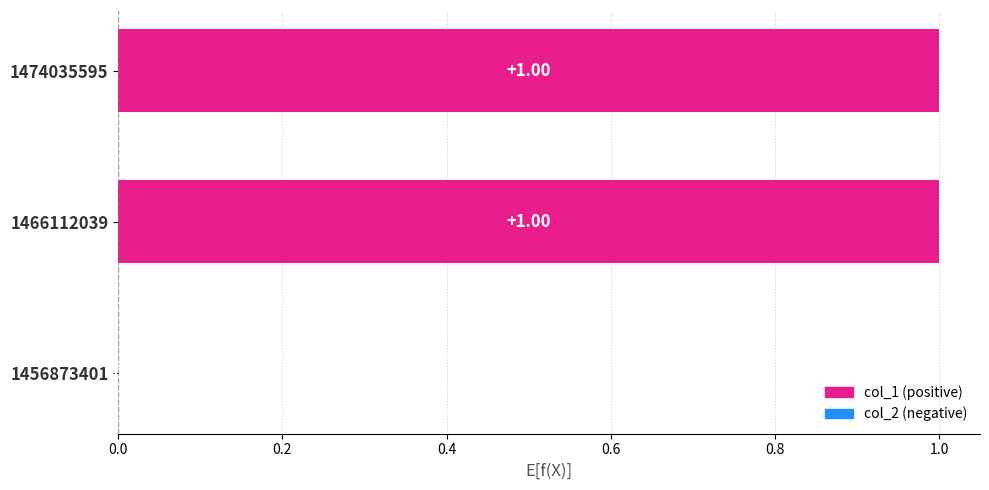

Which series has the largest total across all categories?

col_1